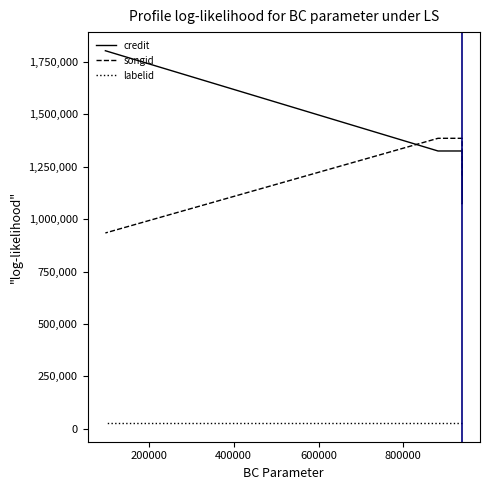

Which series has the largest range (max minus min)?

credit